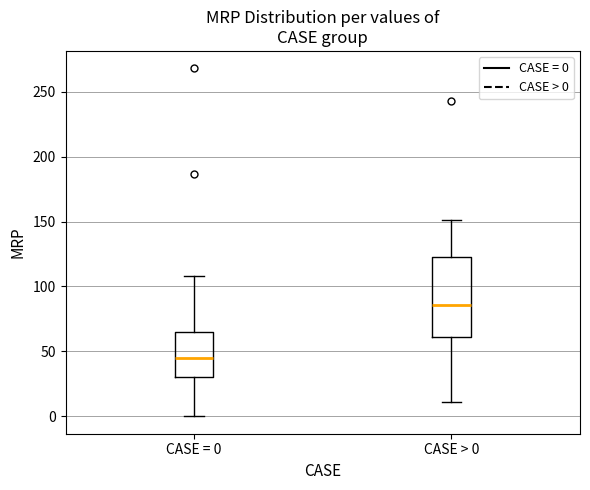

Reading left to right, read every box against the y-axis: the position of its median line, the range the box covers, and the ends of its whiskers. The values are not printed on the chart, so give them approximately, as read against the axis.

CASE = 0: median 45, box 30 to 65, whiskers 0 to 110
CASE > 0: median 85, box 60 to 125, whiskers 10 to 150